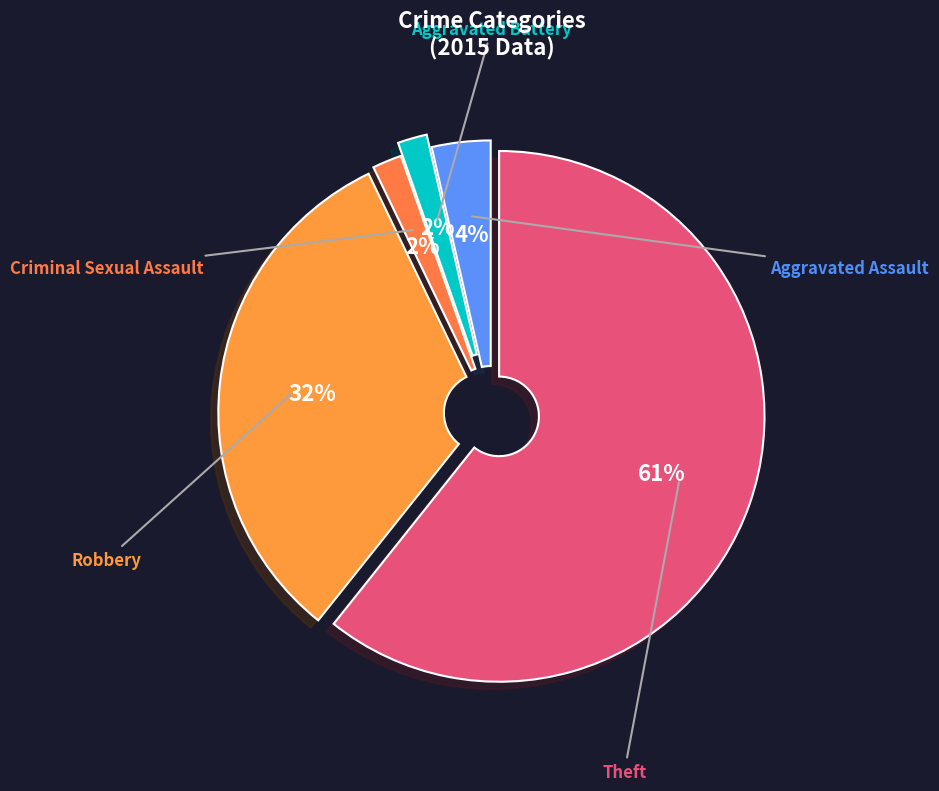

Which has a higher value, Theft or Aggravated Assault?

Theft